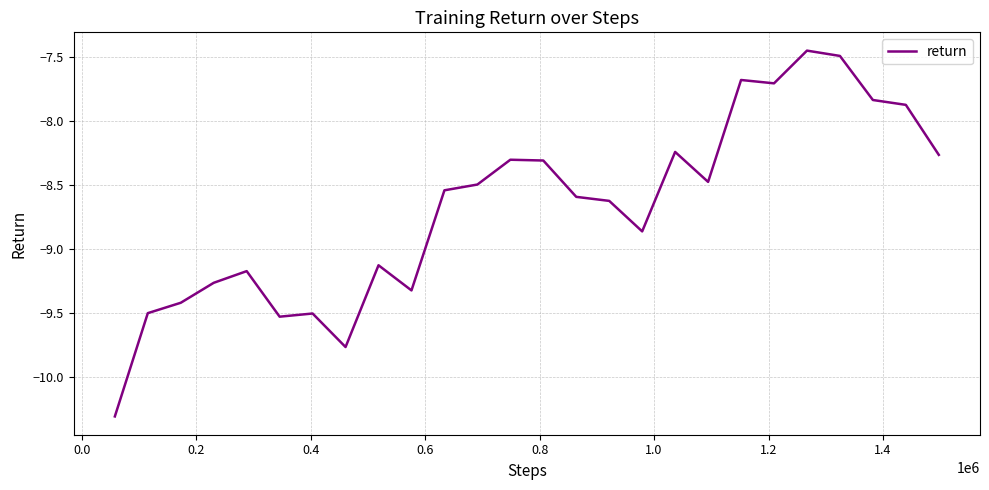

What is the minimum value shown in the chart?

-10.3